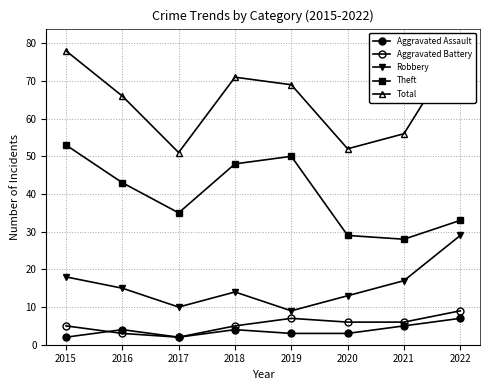

What are all the series names shown in the legend?

Aggravated Assault, Aggravated Battery, Robbery, Theft, Total